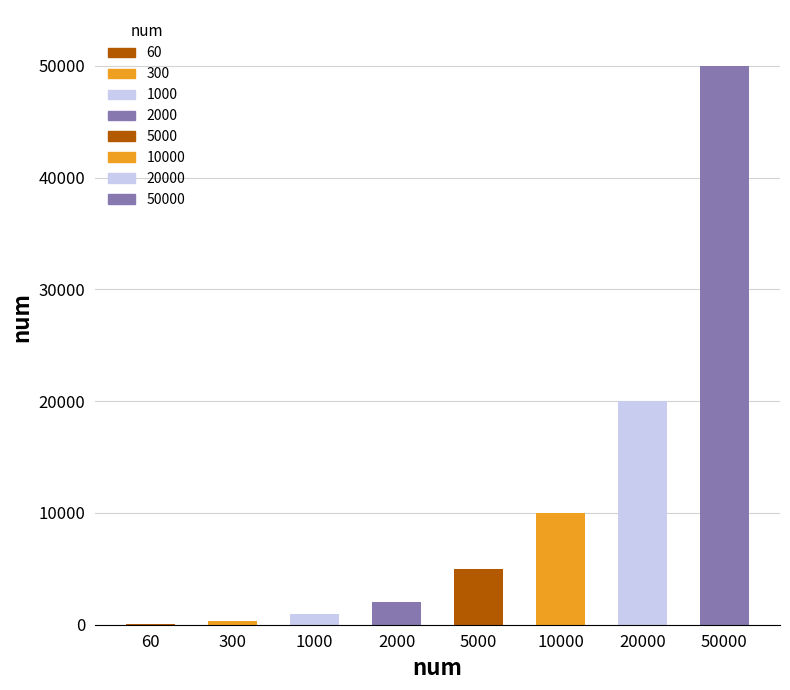

Which category has the highest value across all series?

50000